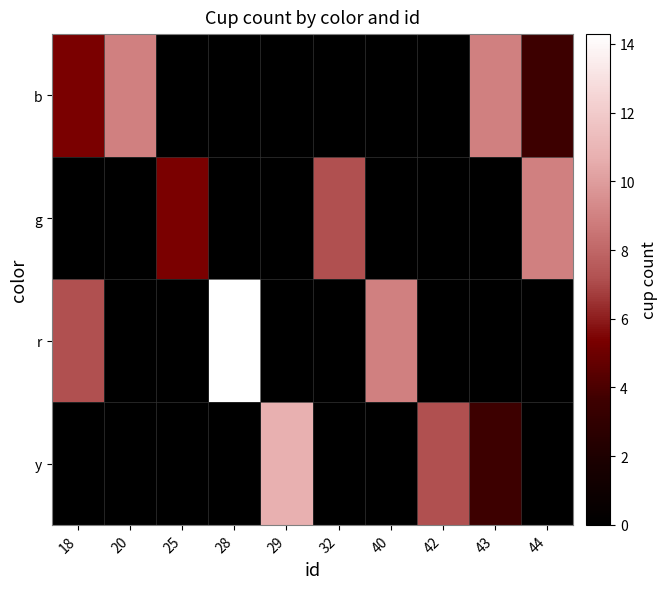

Which series has the largest total across all categories?

r